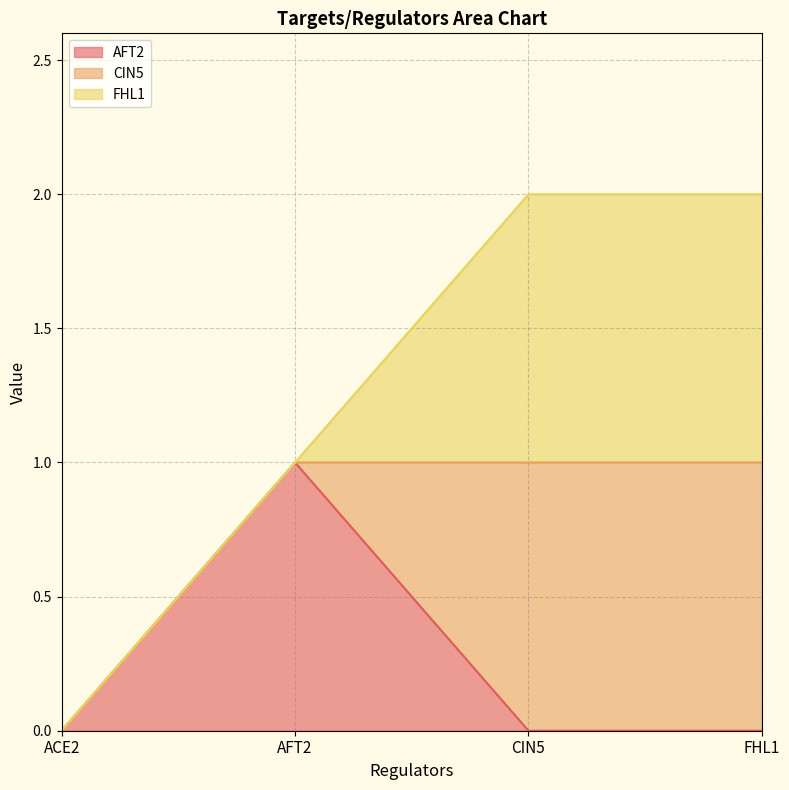

At which label does CIN5 reach its minimum?

ACE2